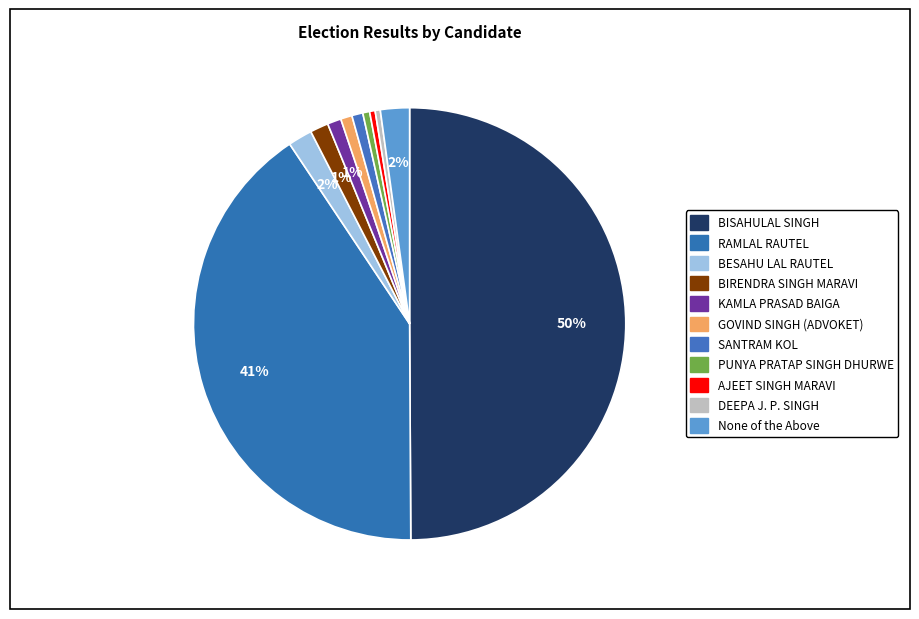

Is it true that BESAHU LAL RAUTEL is 1% of the pie?

False